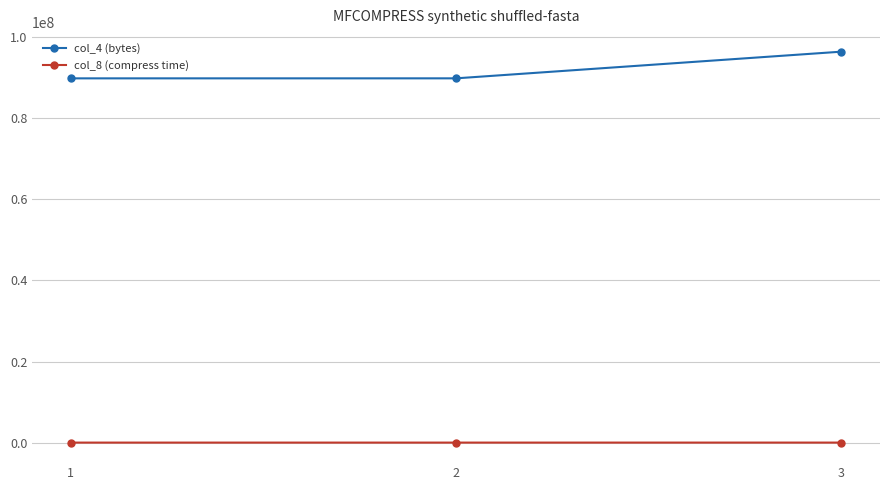

What is the spread (max minus min) of values at 1?

89876776.7